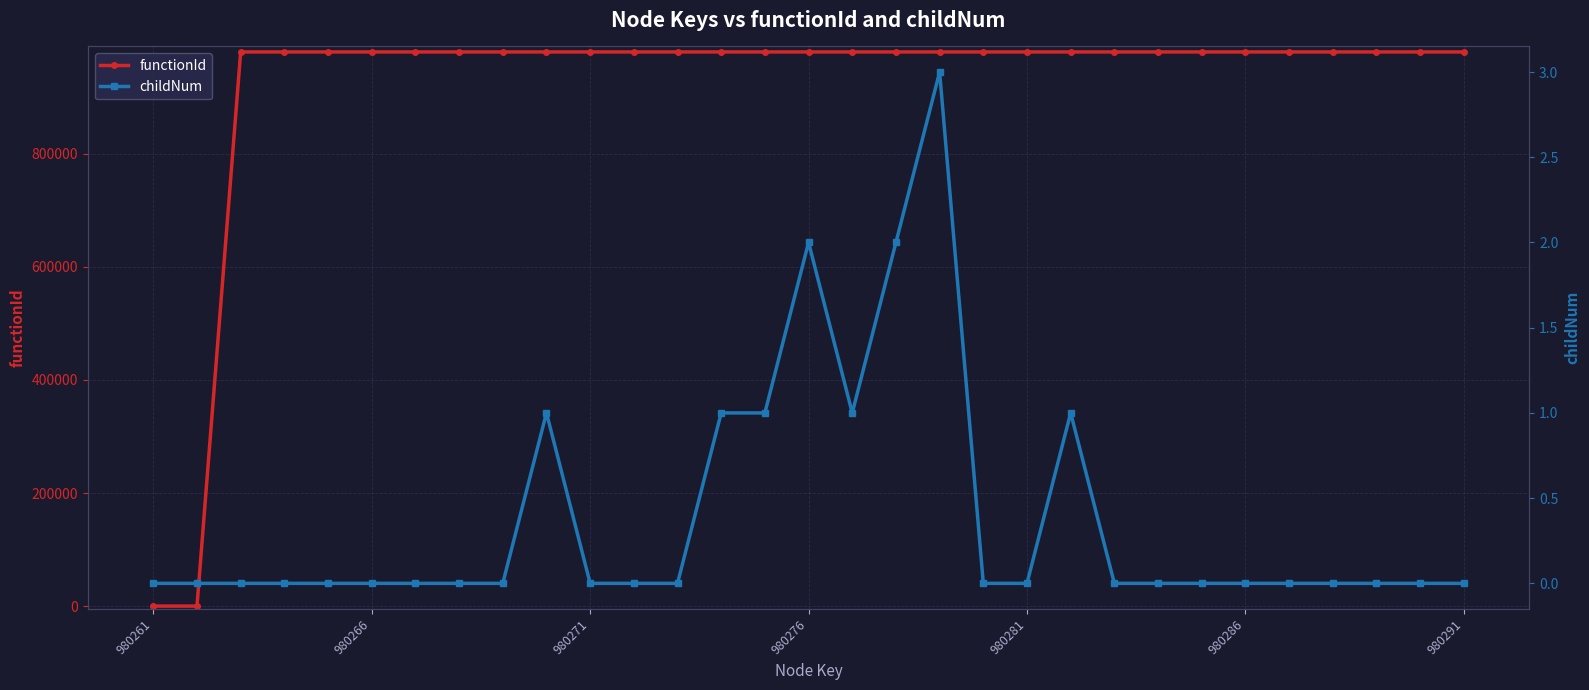

True or false: functionId and childNum intersect in this chart.

False